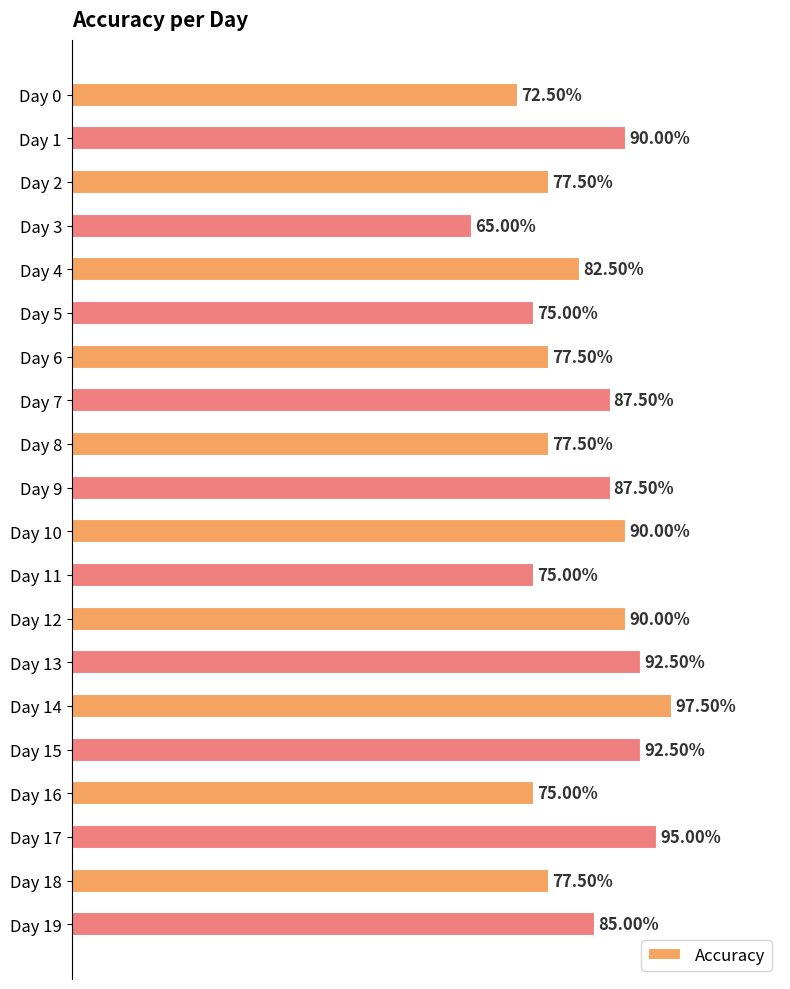

Does the chart contain any negative values?

No